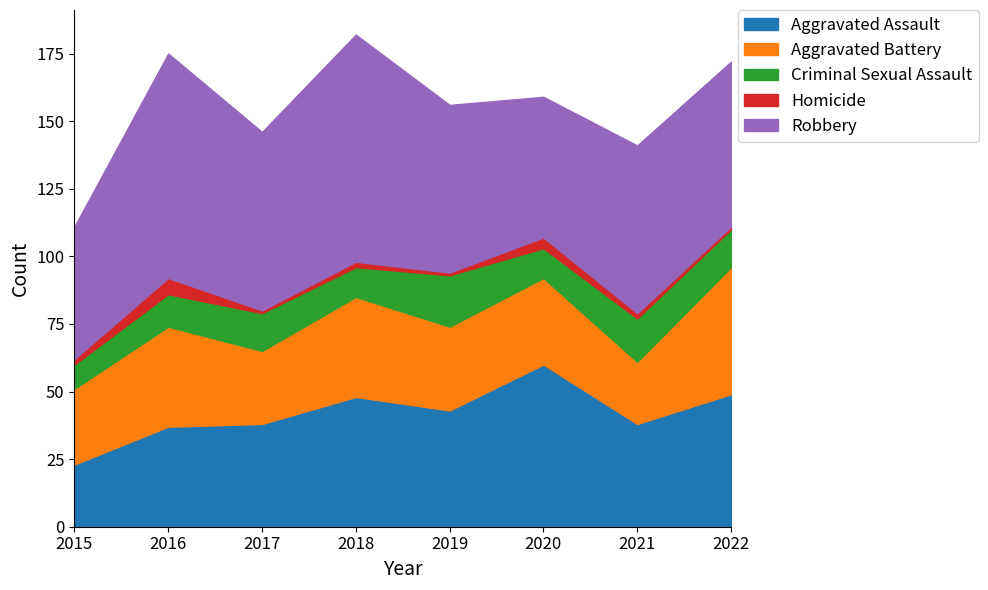

True or false: Robbery has more than 1 interior local peaks.

True